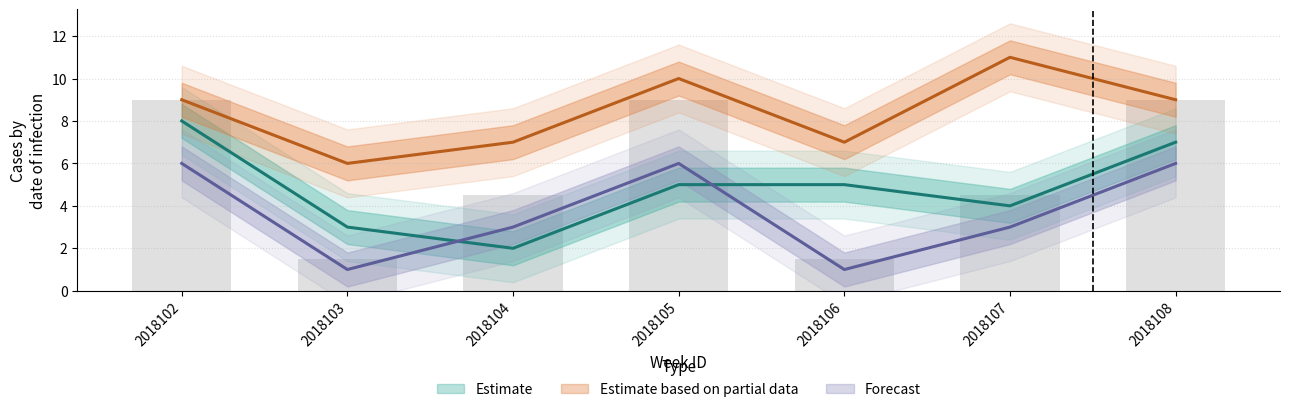

At which category does the chart reach its peak across all series?

2018107